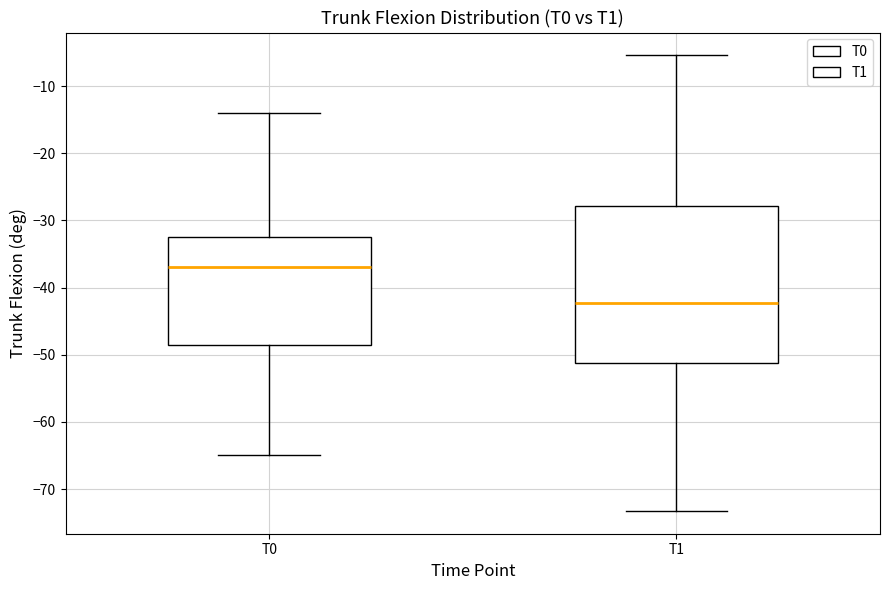

Reading left to right, read every box against the y-axis: the position of its median line, the range the box covers, and the ends of its whiskers. The values are not printed on the chart, so give them approximately, as read against the axis.

T0: median -37, box -49 to -32, whiskers -65 to -14
T1: median -42, box -51 to -28, whiskers -73 to -5